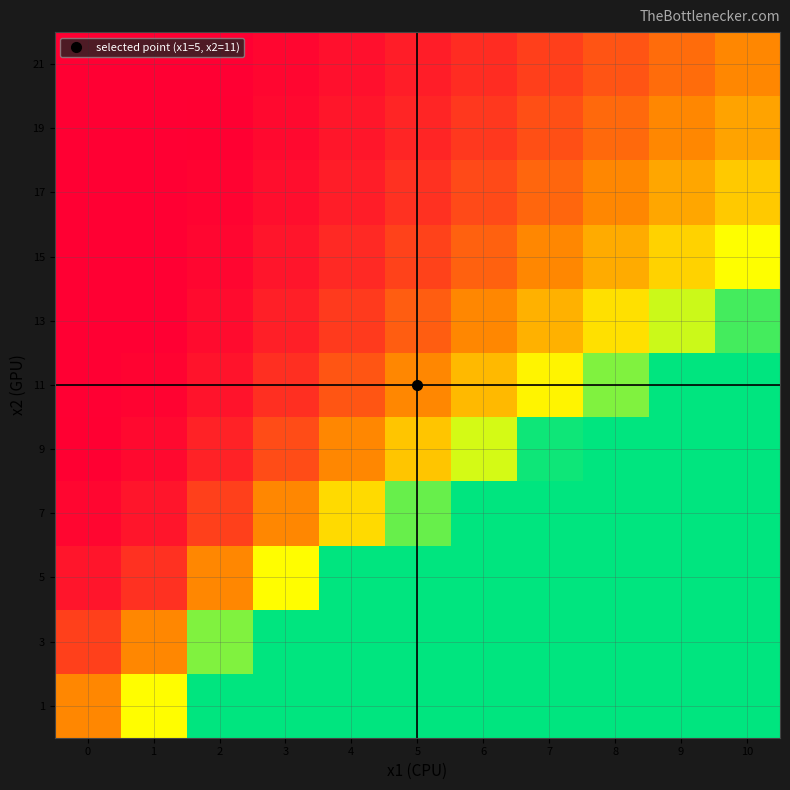

How many data points does each series have?

11